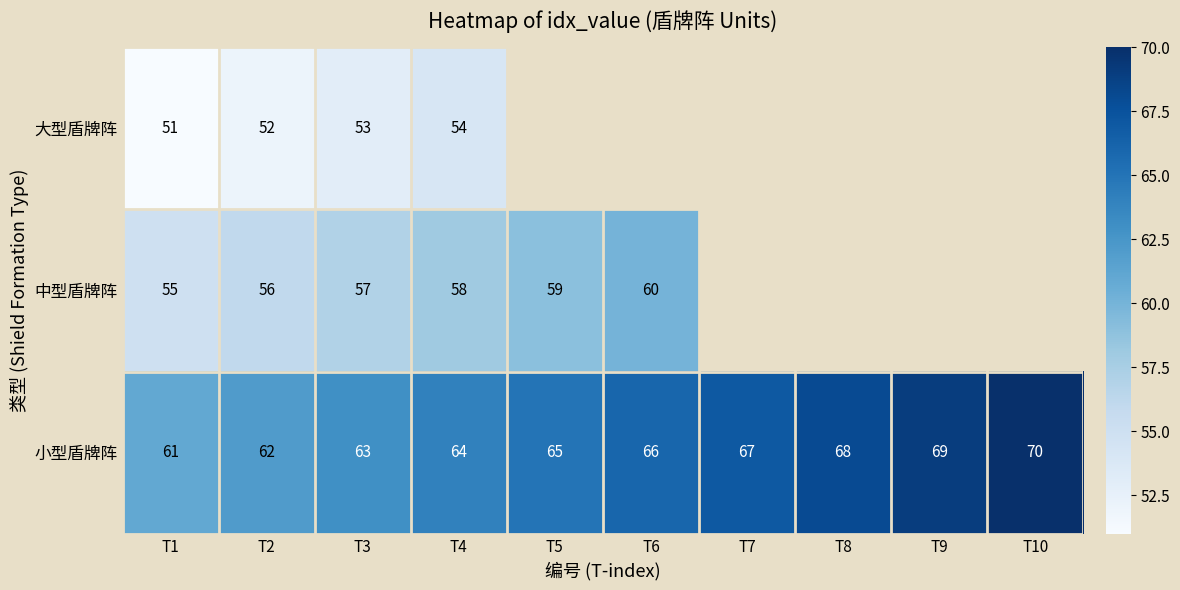

List the labels in order of 小型盾牌阵 value, smallest first.

T1, T2, T3, T4, T5, T6, T7, T8, T9, T10